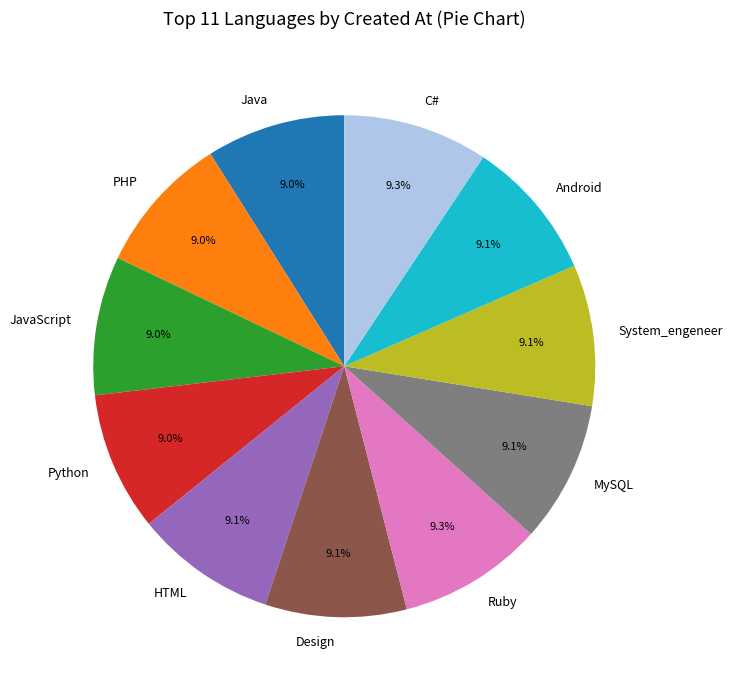

Is there any slice that represents more than half of the pie?

No